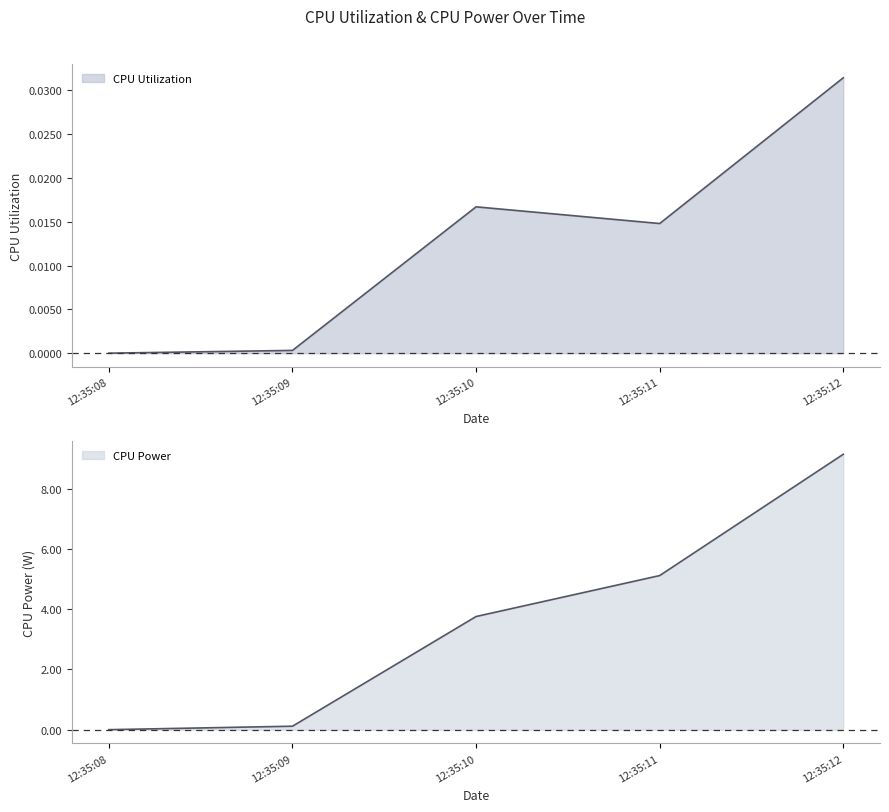

The CPU Utilization series shows 0.0 at 12:35:11. True or false?

True